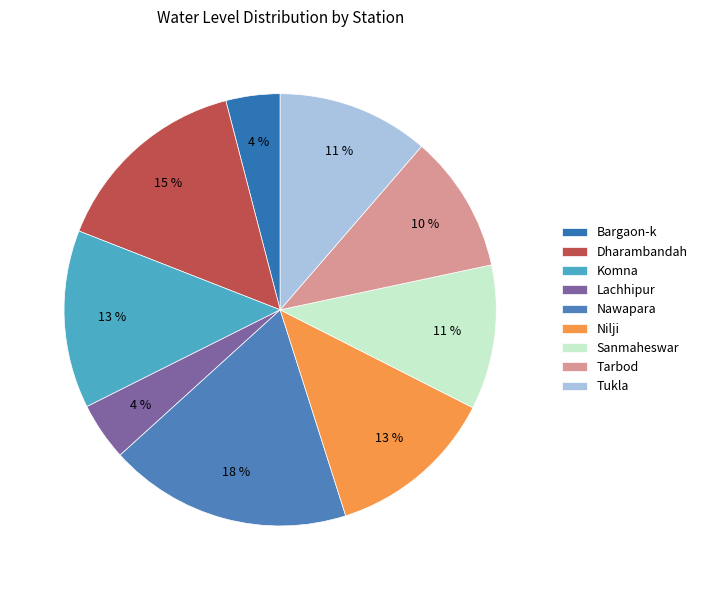

To the nearest percent, what percentage of the pie is Dharambandah?

15%